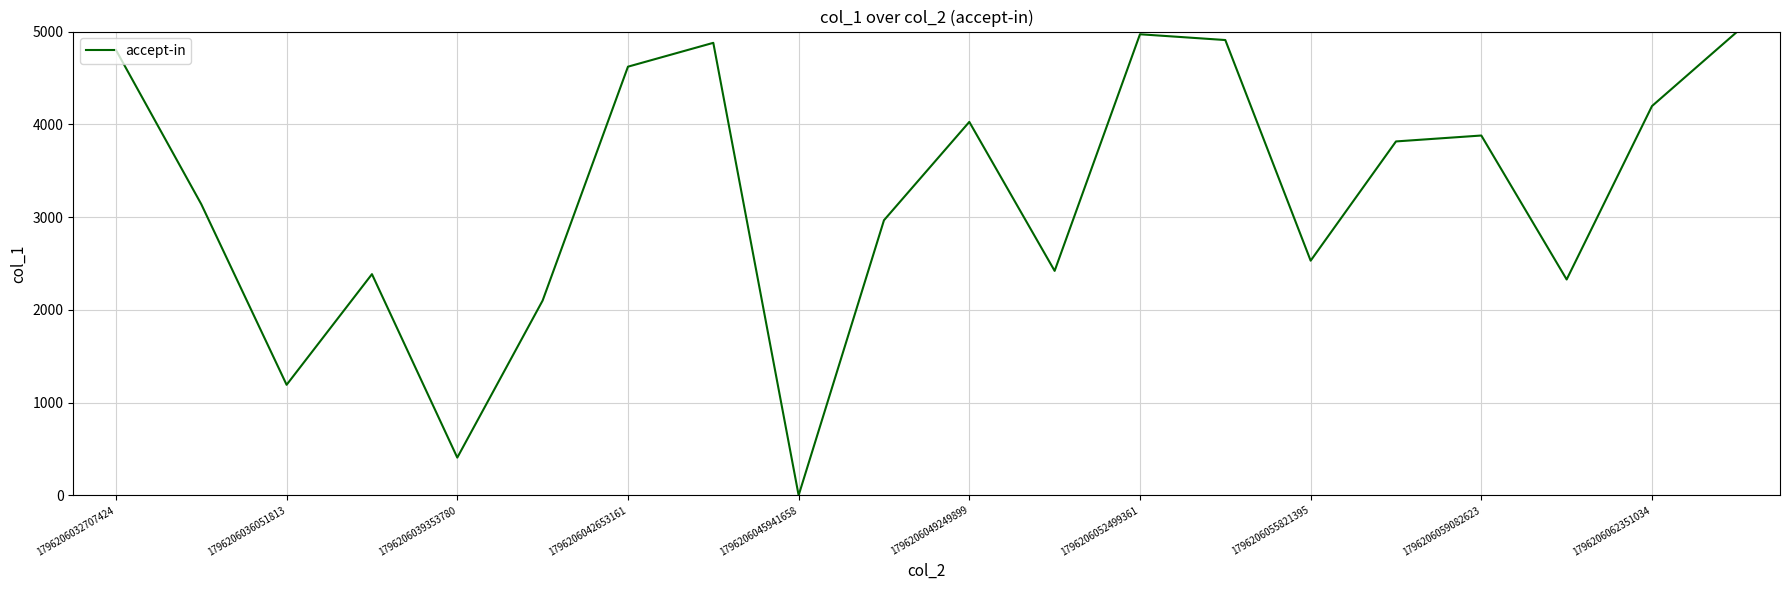

What is the average value?

3228.0